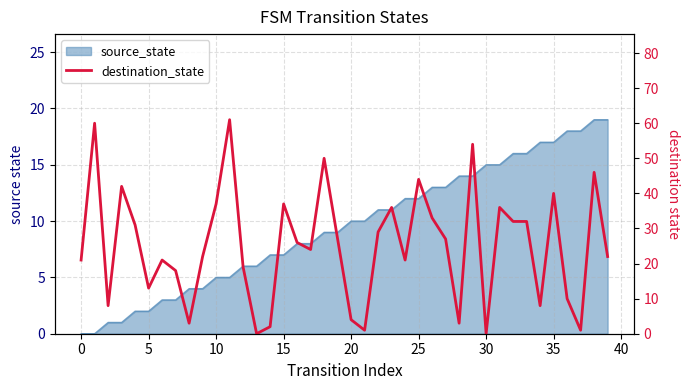

Reading left to right, list all the values displayed in this chart.

21	60	8	42	31	13	21	18	3	22	37	61	19	0	2	37	26	24	50	27	4	1	29	36	21	44	33	27	3	54	0	36	32	32	8	40	10	1	46	22